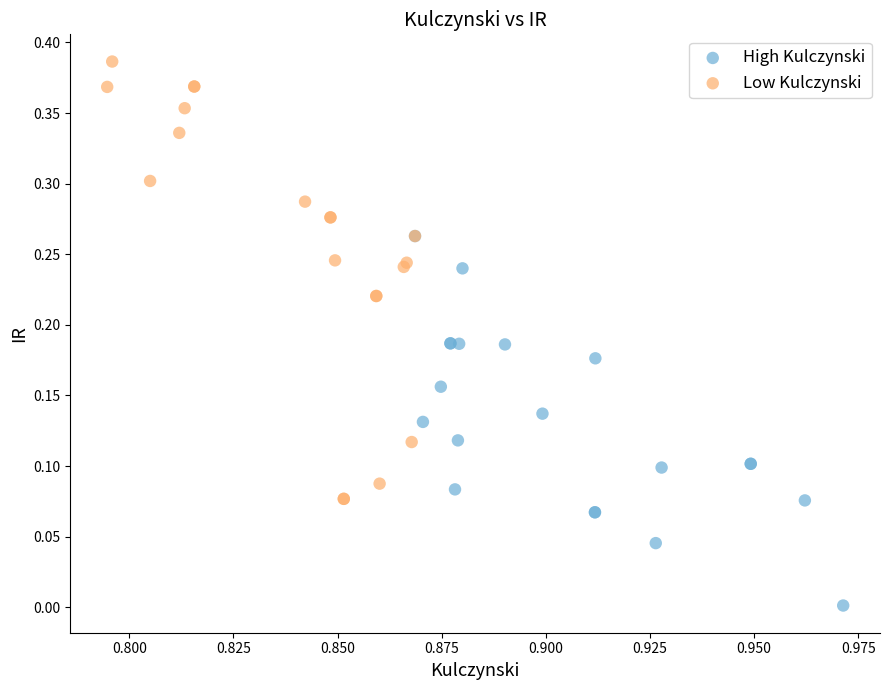

Which series contains the highest Y value?

Low Kulczynski